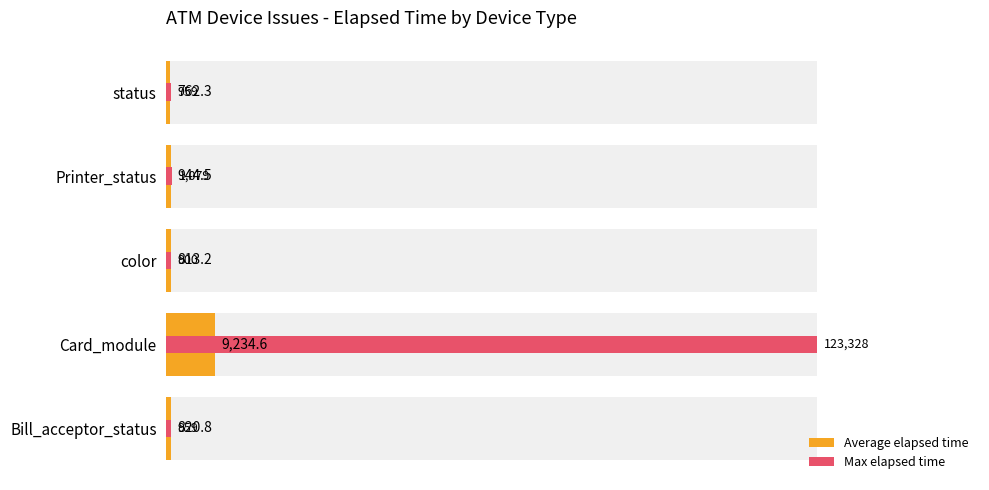

Which series changed the most between Card_module and status?

Max elapsed time